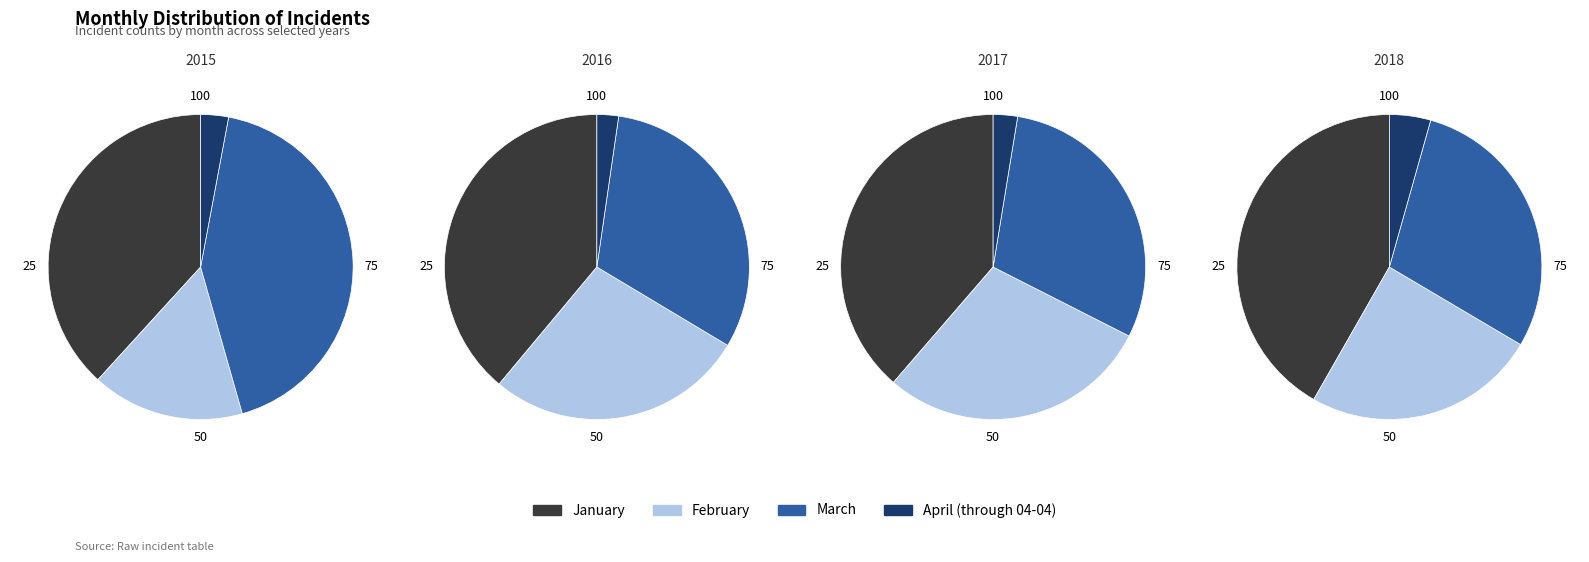

To the nearest percent, what portion does January represent?

39%